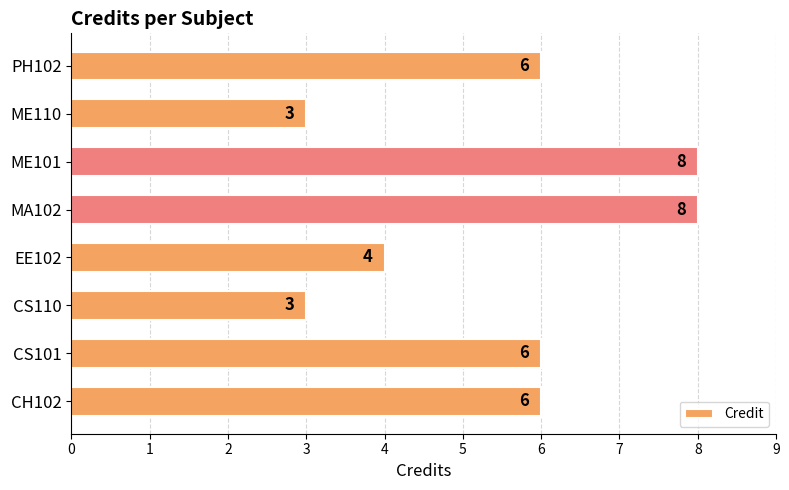

How many categories are shown in the chart?

8